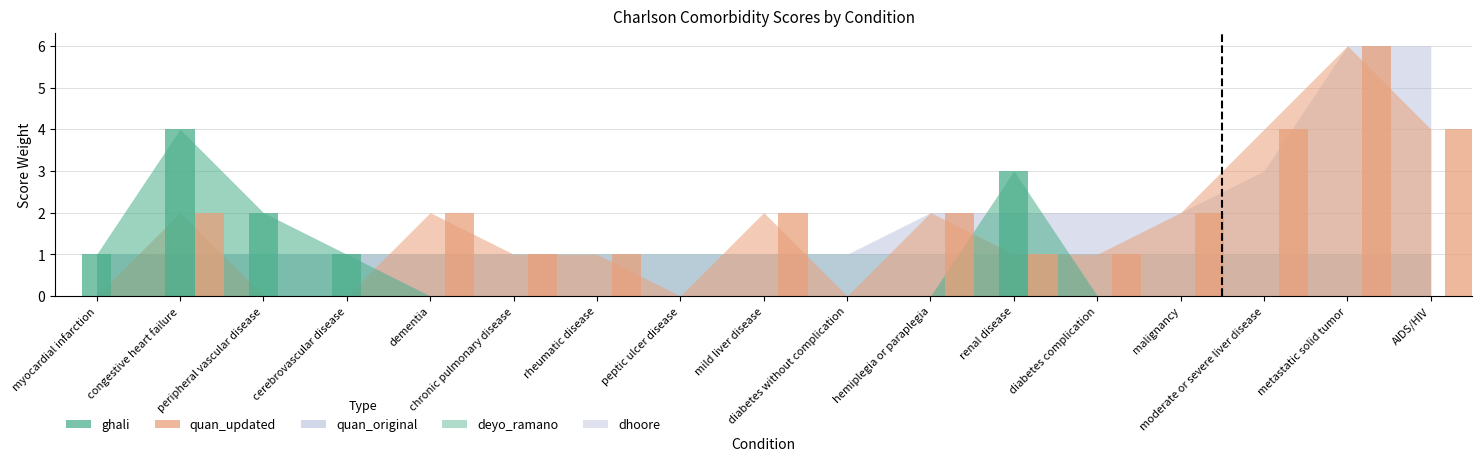

List the series in order of their peak value, lowest first.

deyo_ramano, dhoore, ghali, quan_updated, quan_original